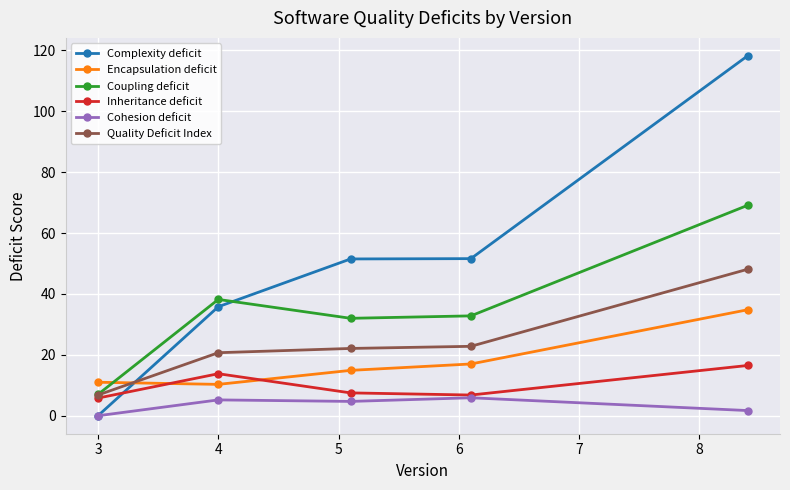

What are all the series names shown in the legend?

Complexity deficit, Encapsulation deficit, Coupling deficit, Inheritance deficit, Cohesion deficit, Quality Deficit Index